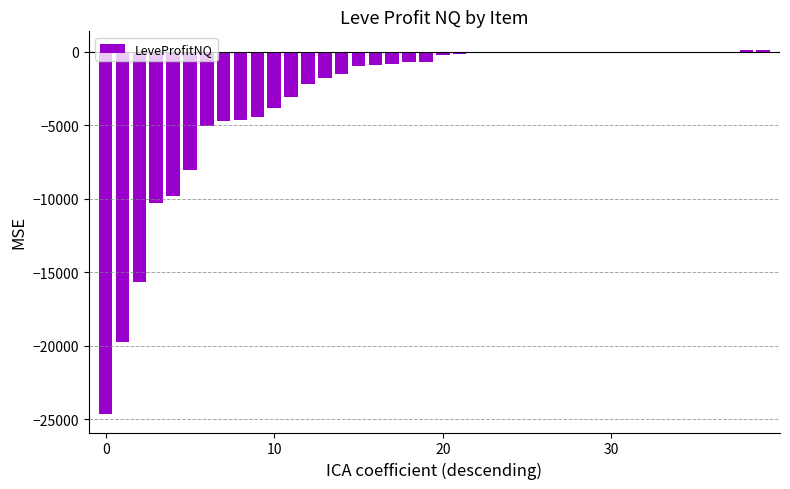

How many categories are shown in the chart?

40